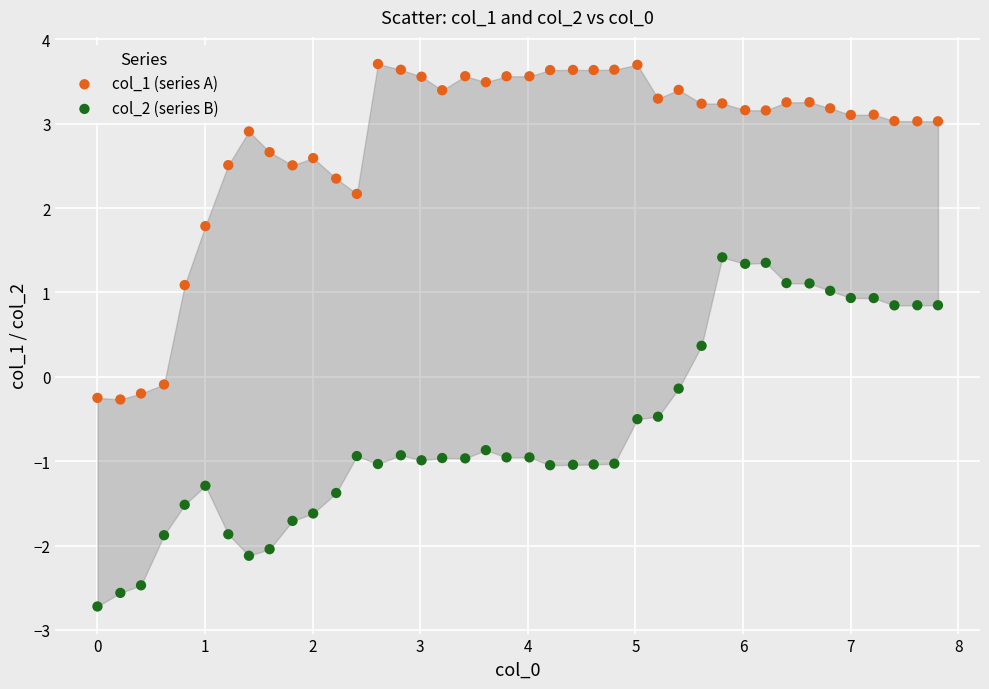

Across all data points, what is the range of Y values (max minus min)?

6.4